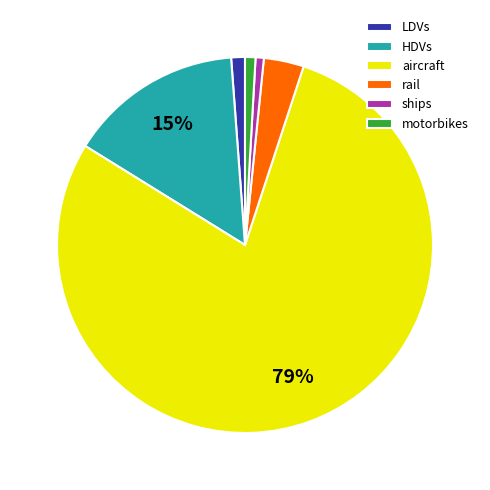

Is the sum of motorbikes and aircraft greater than half?

Yes